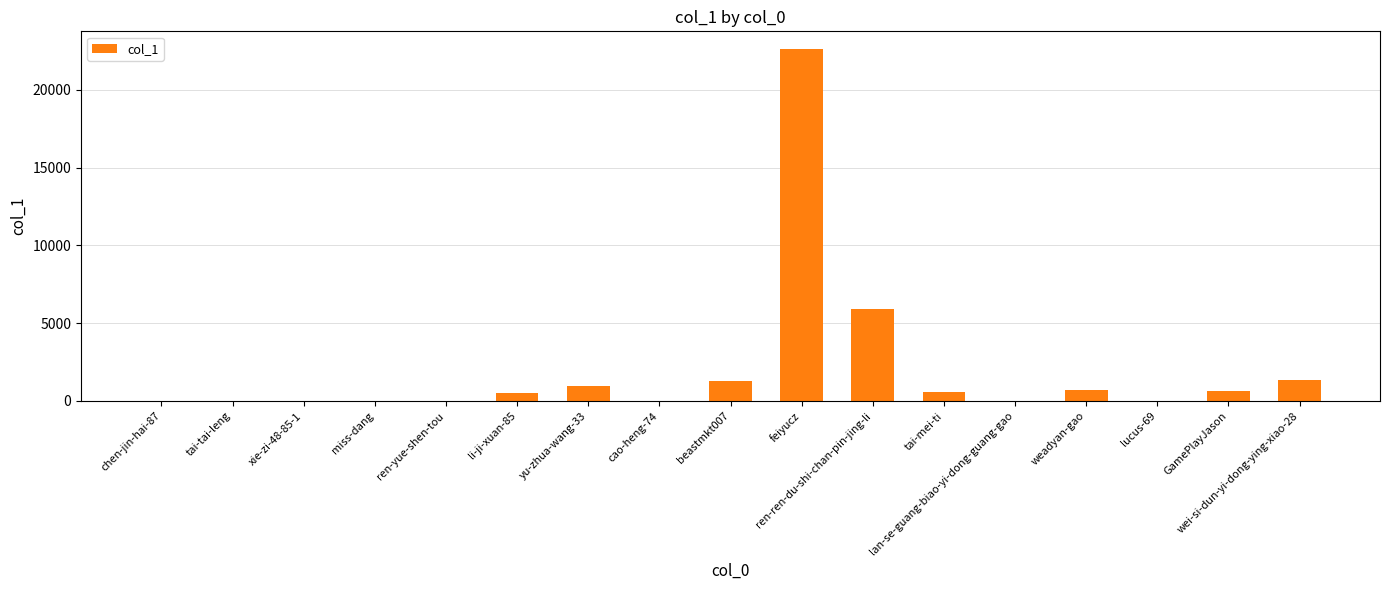

What is the greatest value displayed?

22620